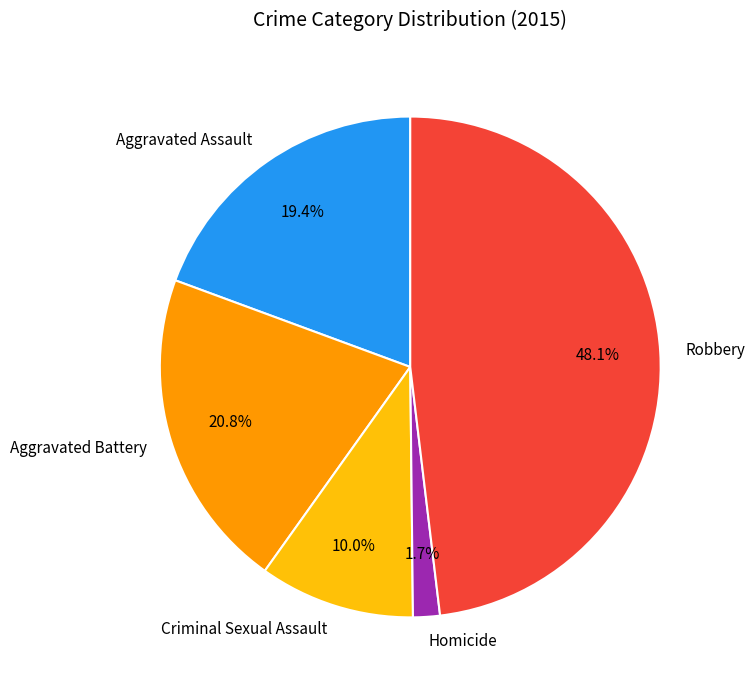

How many slices are in this pie chart?

5